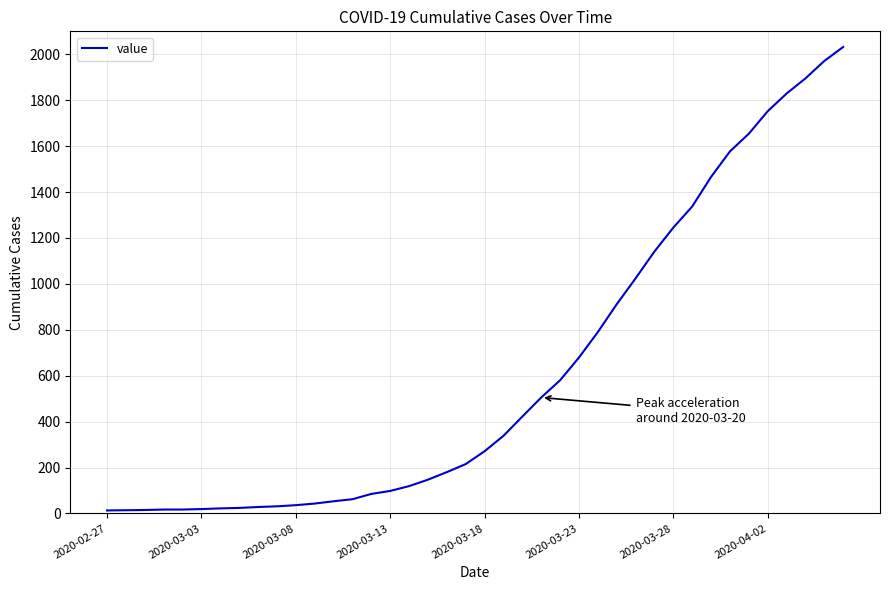

What is the difference between the maximum and minimum values?

2019